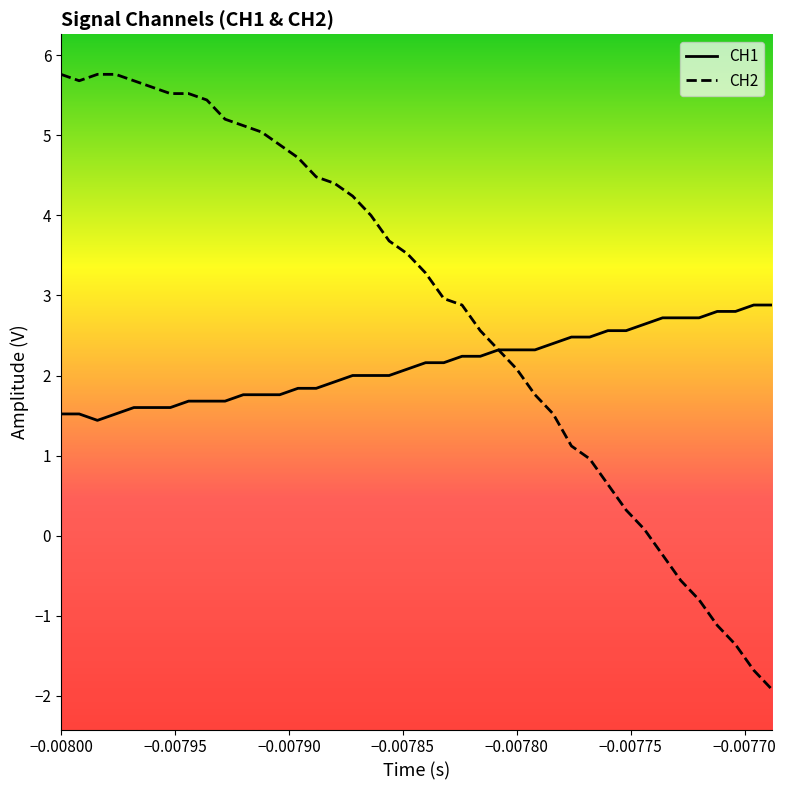

At how many categories does at least one series exceed 1?

40